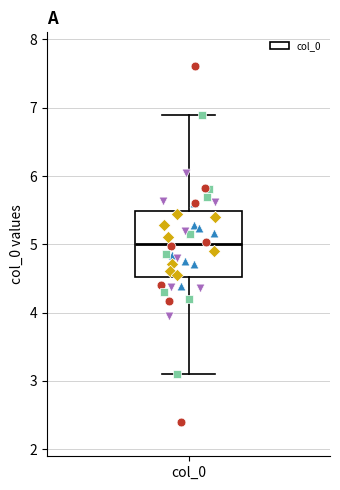

Read this box plot against the y-axis: the position of the median line, the range covered by the box, and the ends of both whiskers. The values are not printed on the chart, so give them approximately, as read against the axis.

median 5.0, box 4.5 to 5.5, whiskers 3.1 to 6.9